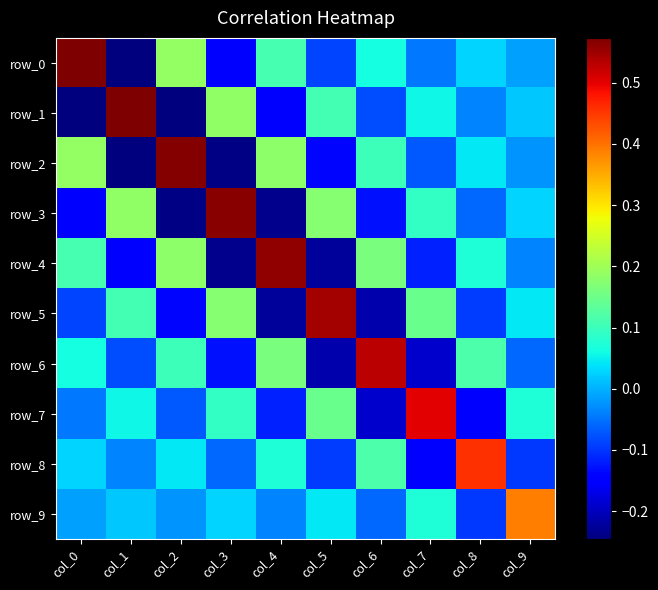

At col_7, list the series in order from largest to smallest.

row_7, row_5, row_3, row_9, row_1, row_0, row_2, row_4, row_8, row_6